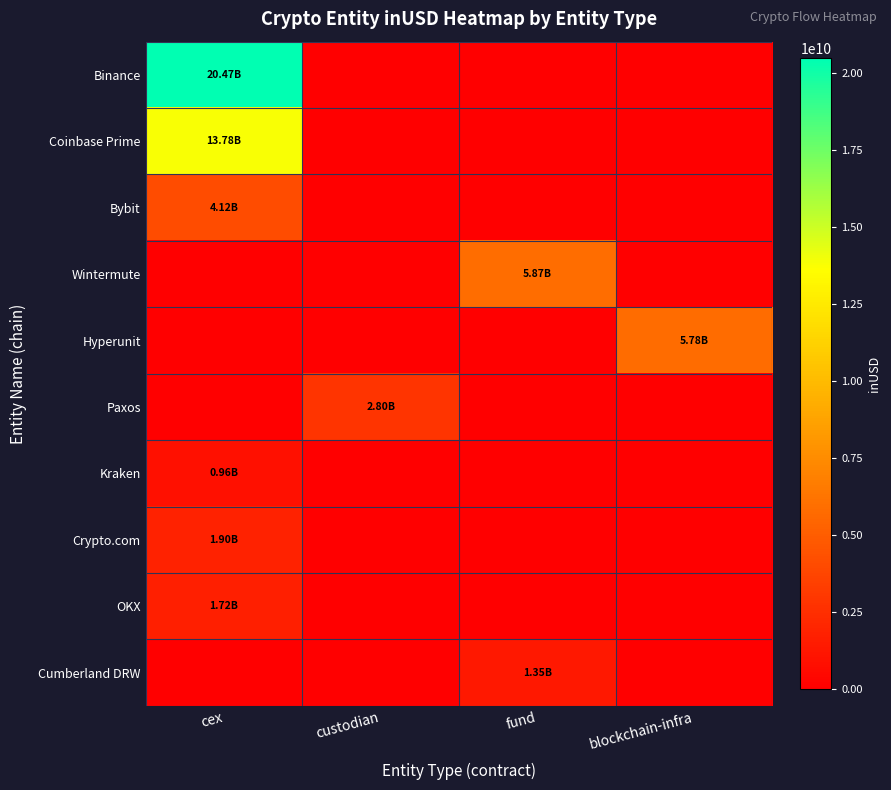

Which category has the highest value across all series?

cex